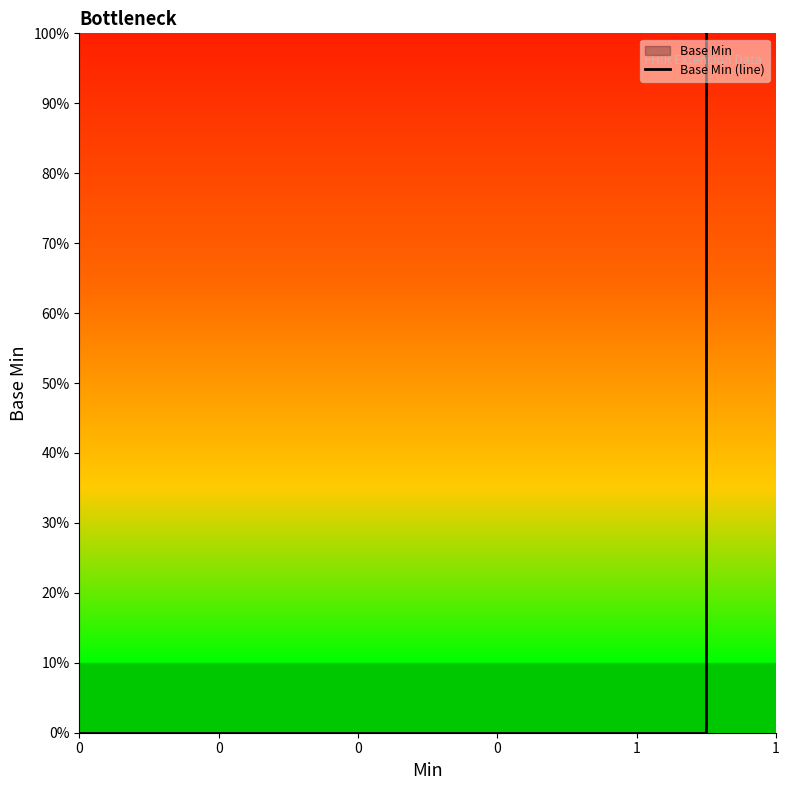

How many positive values are there?

1